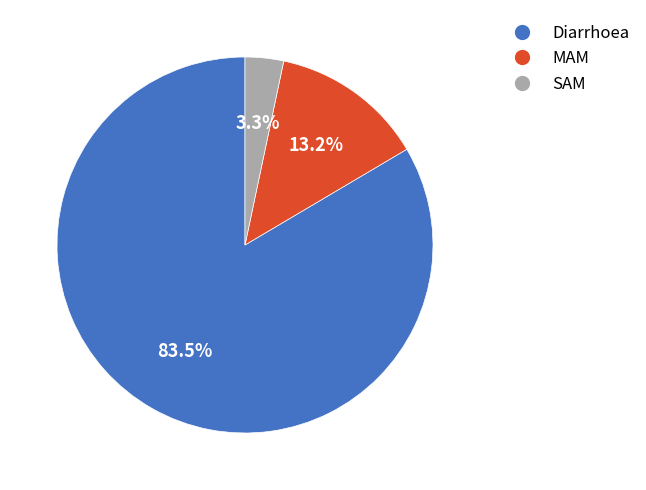

To the nearest percent, what is the combined percentage of MAM and Diarrhoea?

97%